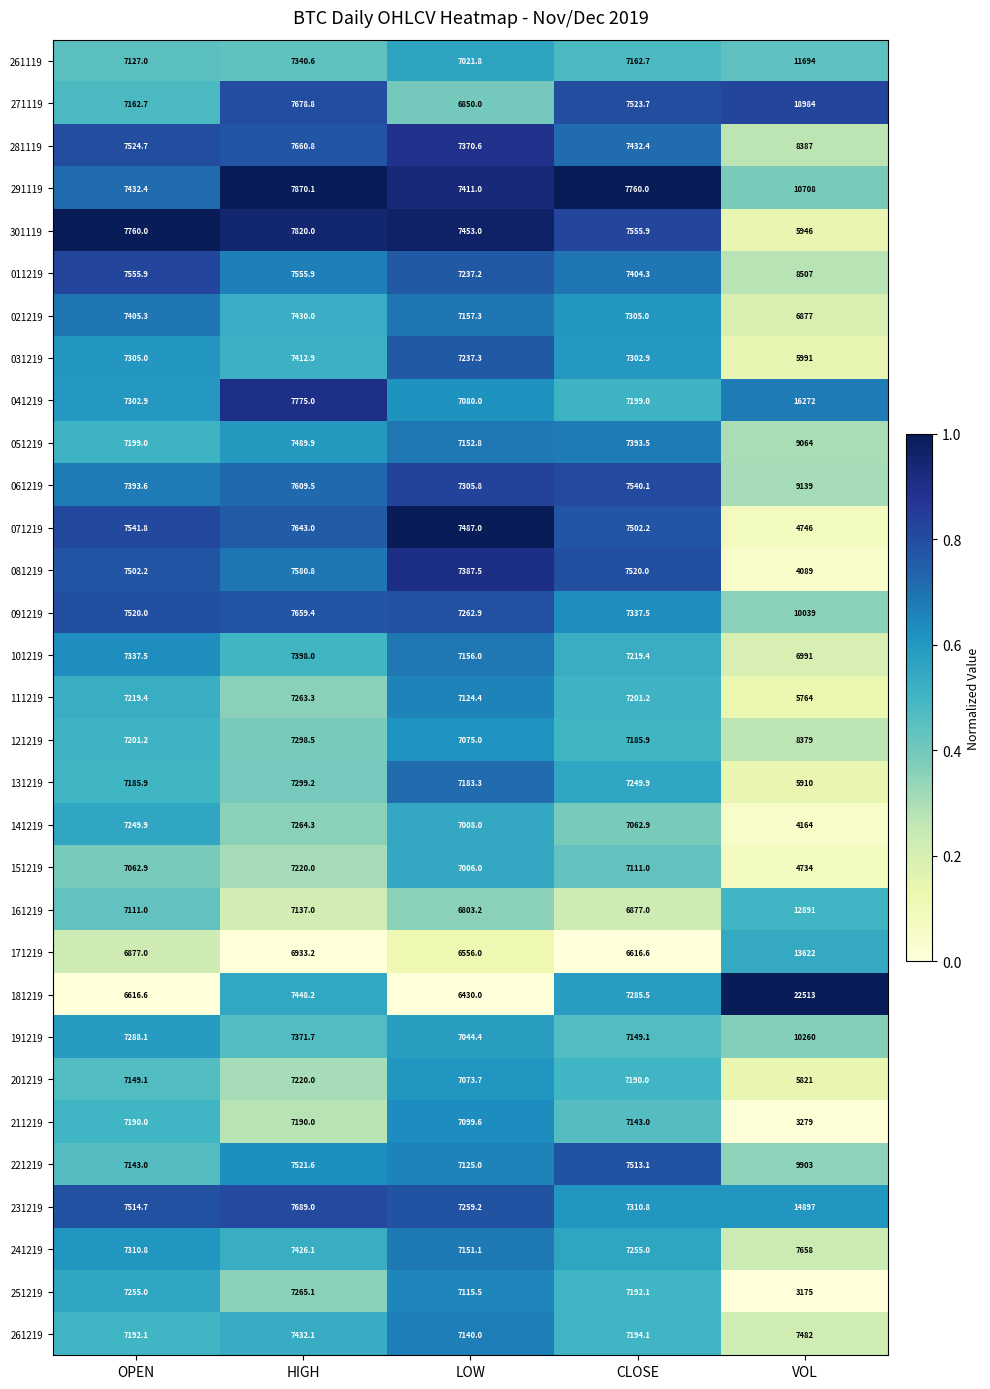

Where does the 021219 series first go above 7305?

OPEN